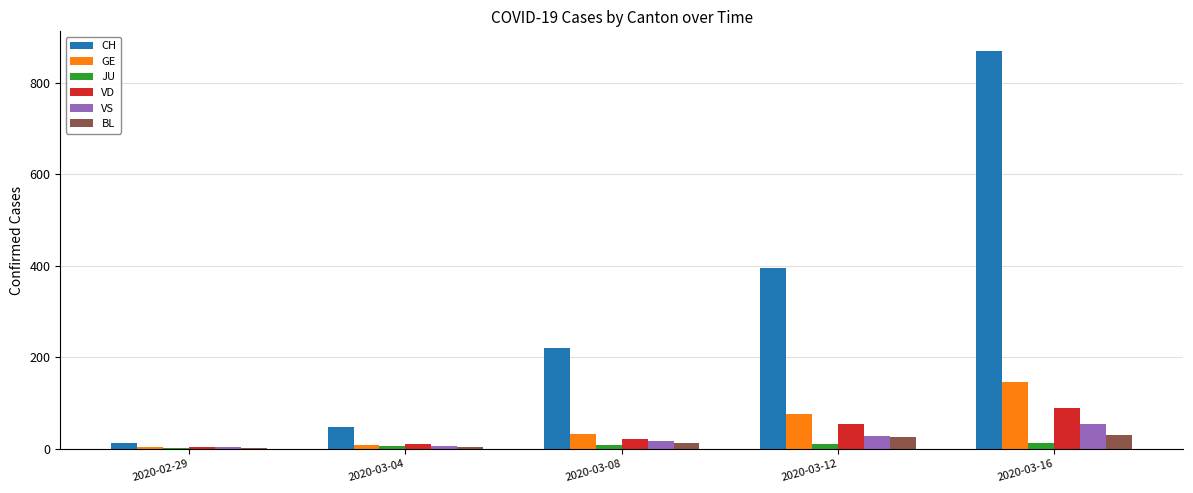

Which series has the largest total across all categories?

CH